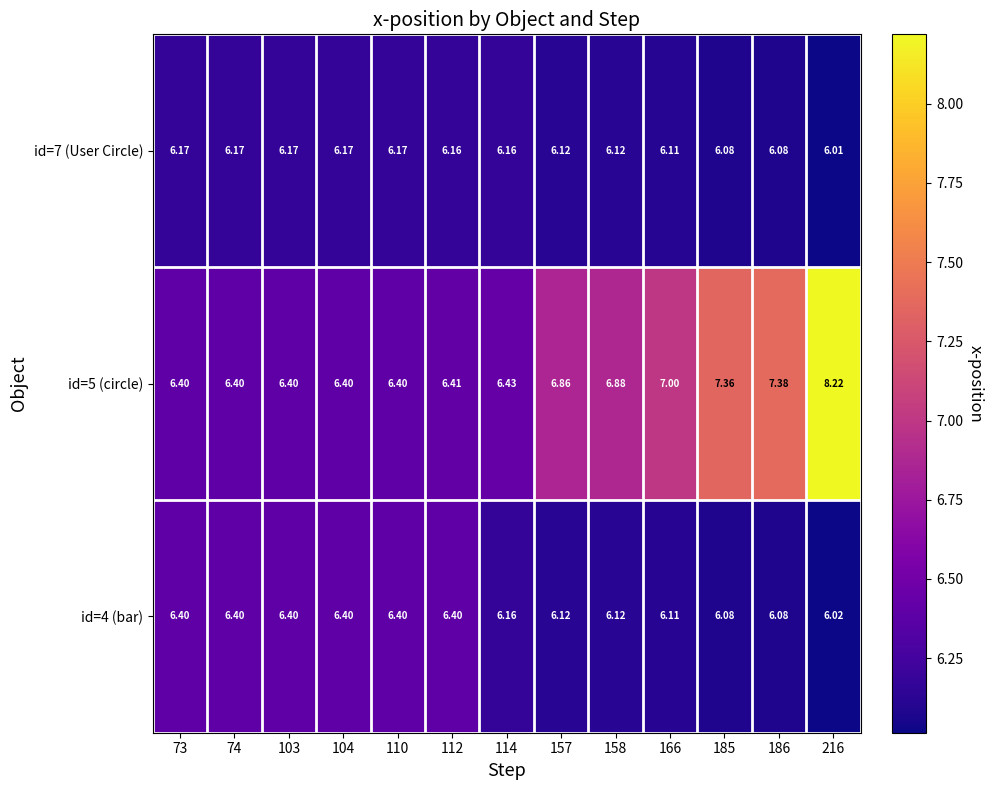

What is the total value across all series at 104?

19.0